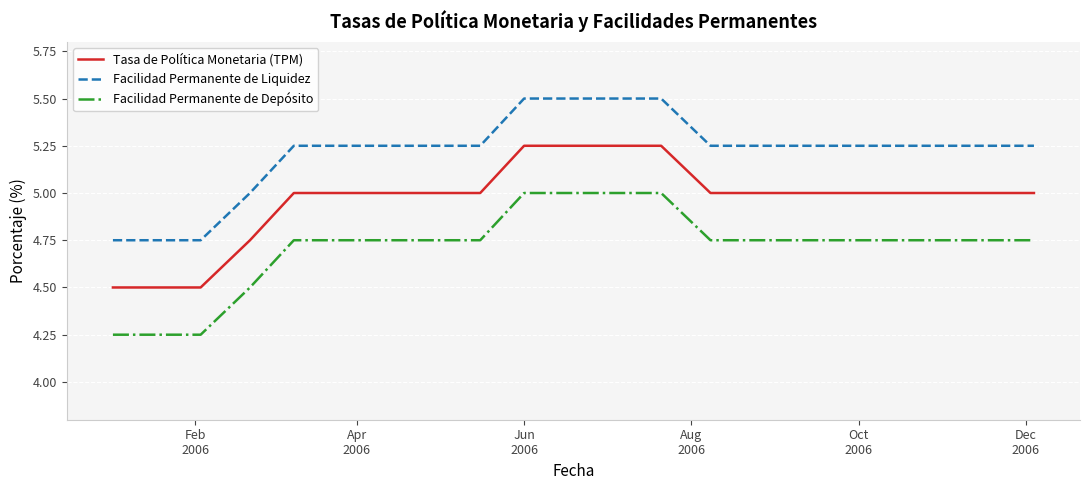

What is the maximum value shown in the chart?

5.5